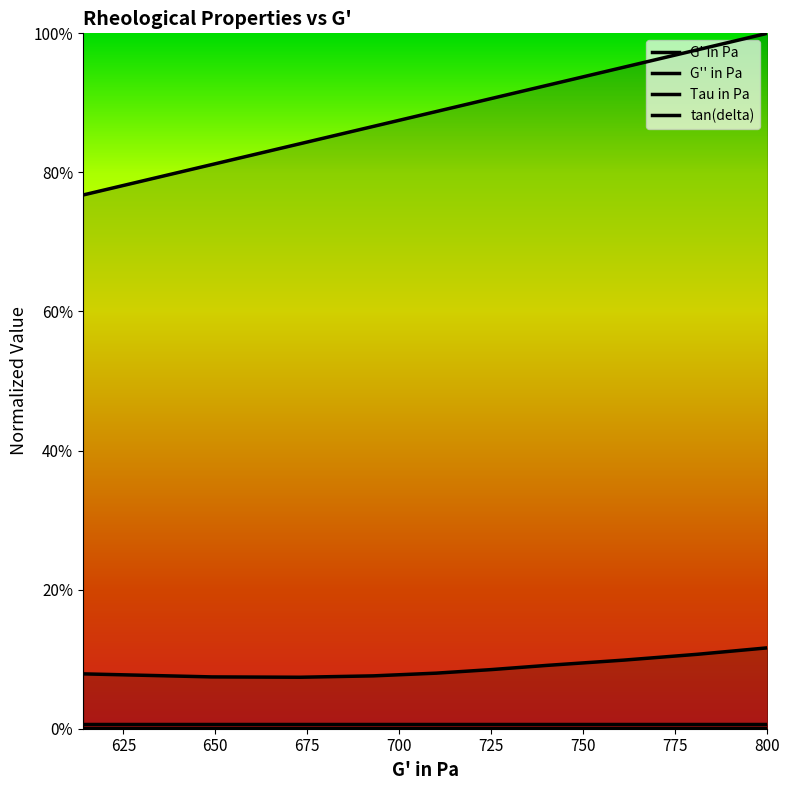

True or false: Tau in Pa and tan(delta) cross at least once.

False